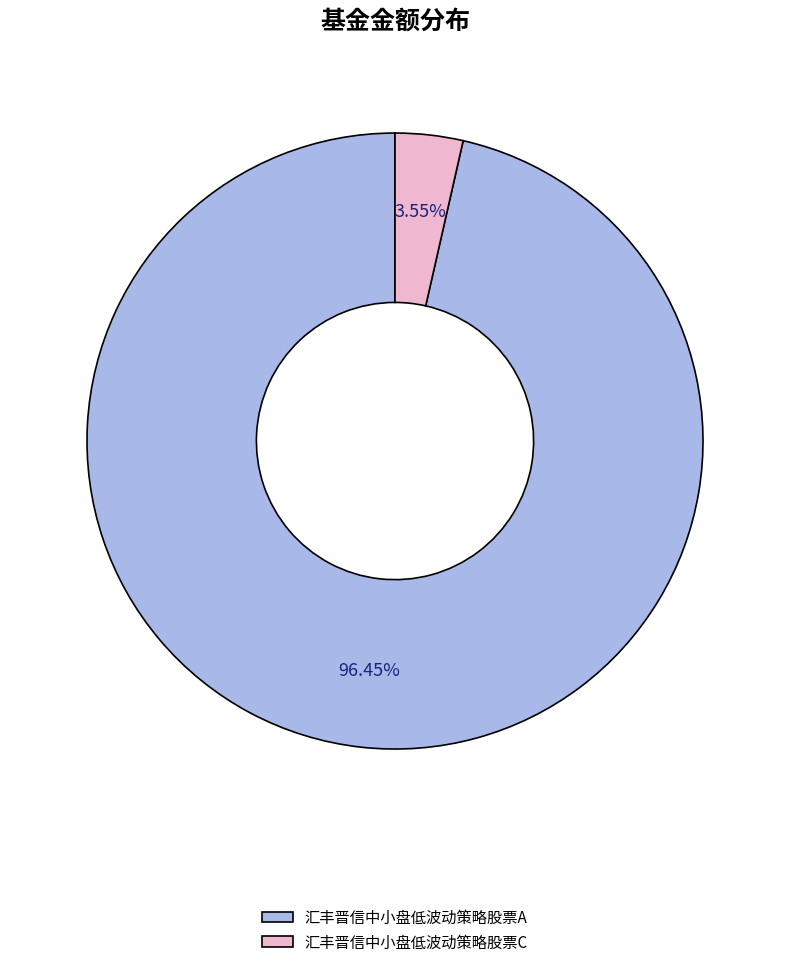

What percentage is the 汇丰晋信中小盘低波动策略股票C slice, to the nearest percent?

4%